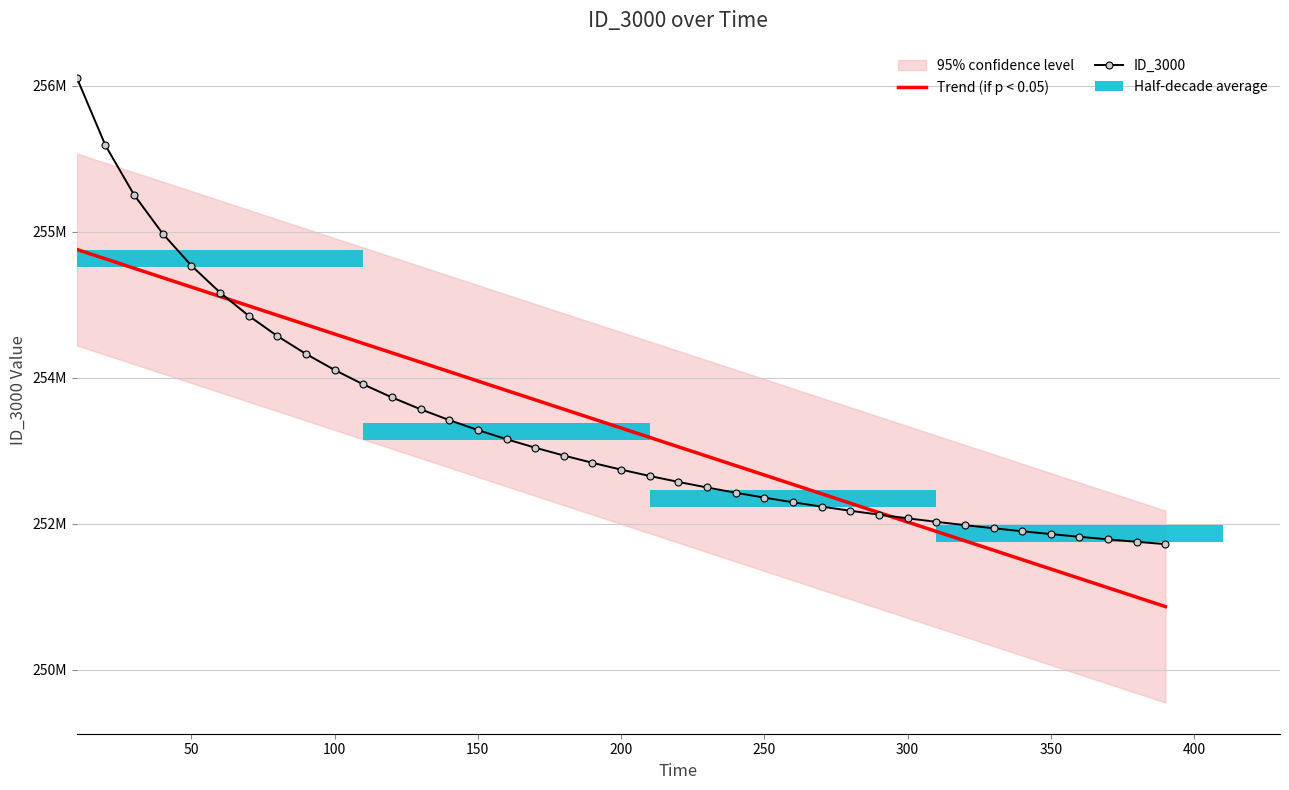

How many values in the Trend (if p < 0.05) series are below 252982870?

19